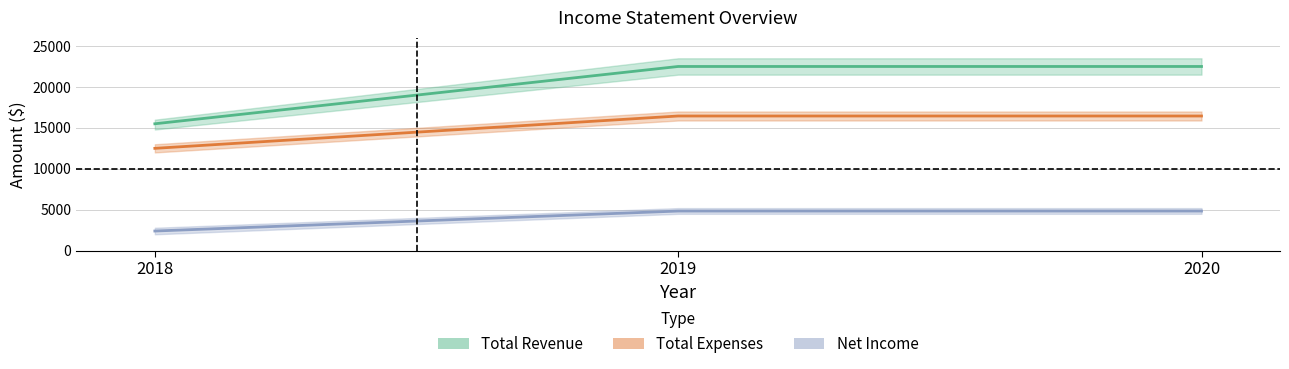

Which label corresponds to the smallest value in the chart?

2018